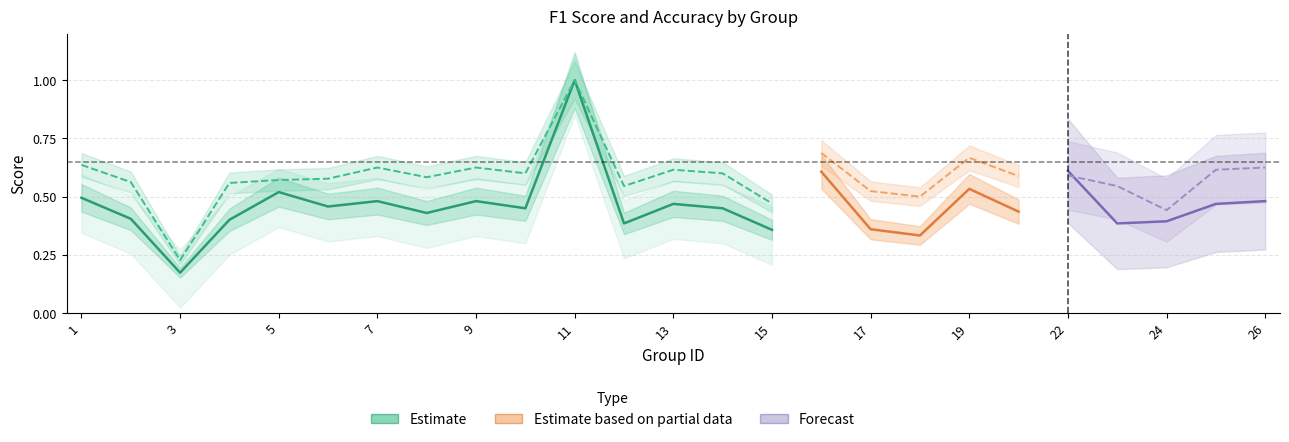

What is the spread (max minus min) of values at 15?

0.1